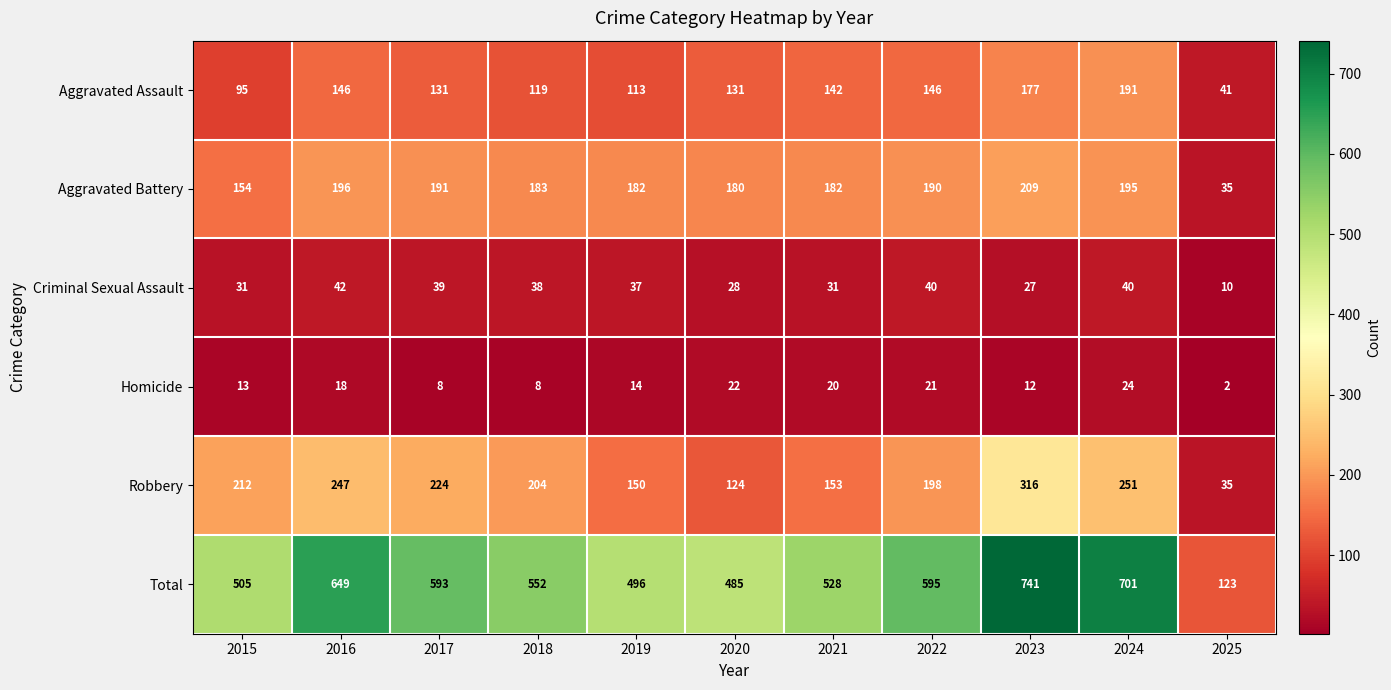

What is the difference between the highest and lowest values at 2022?

574